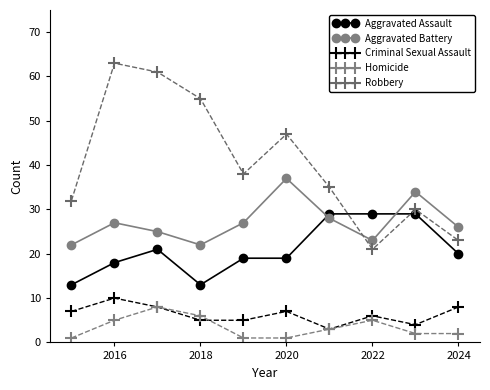

How many series are shown in this chart?

5